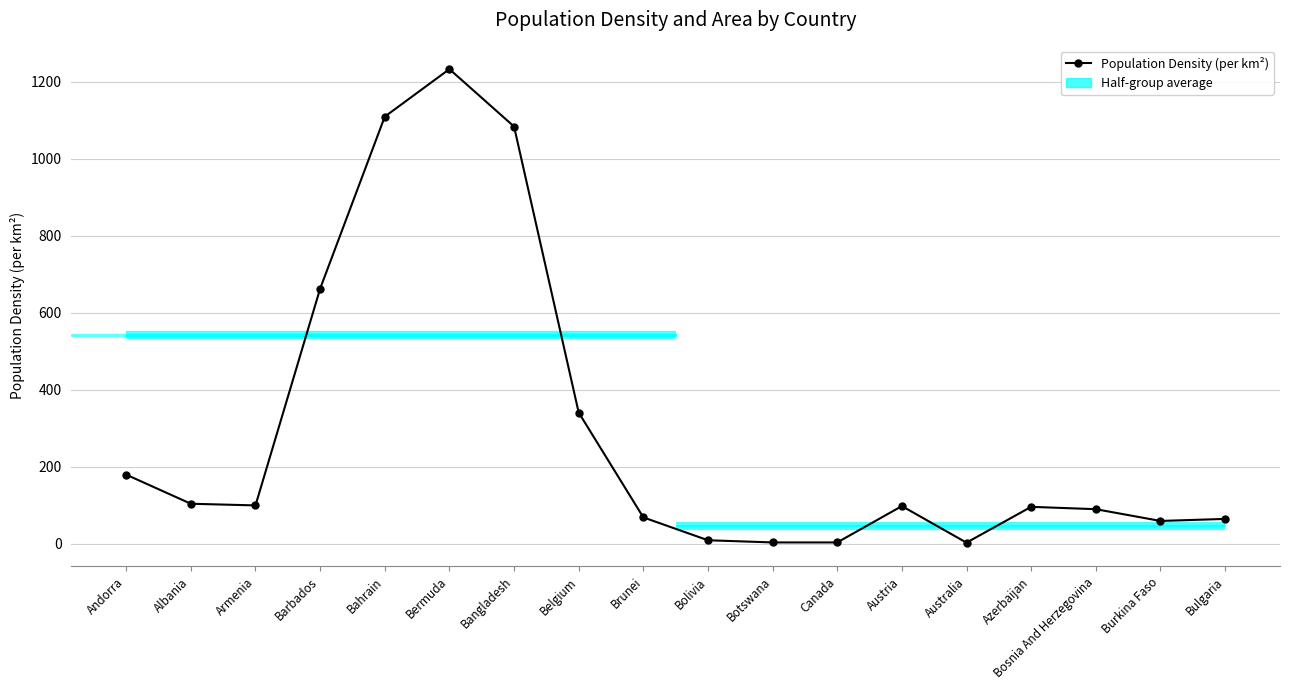

Is it true that the value at Botswana is 3.4?

True